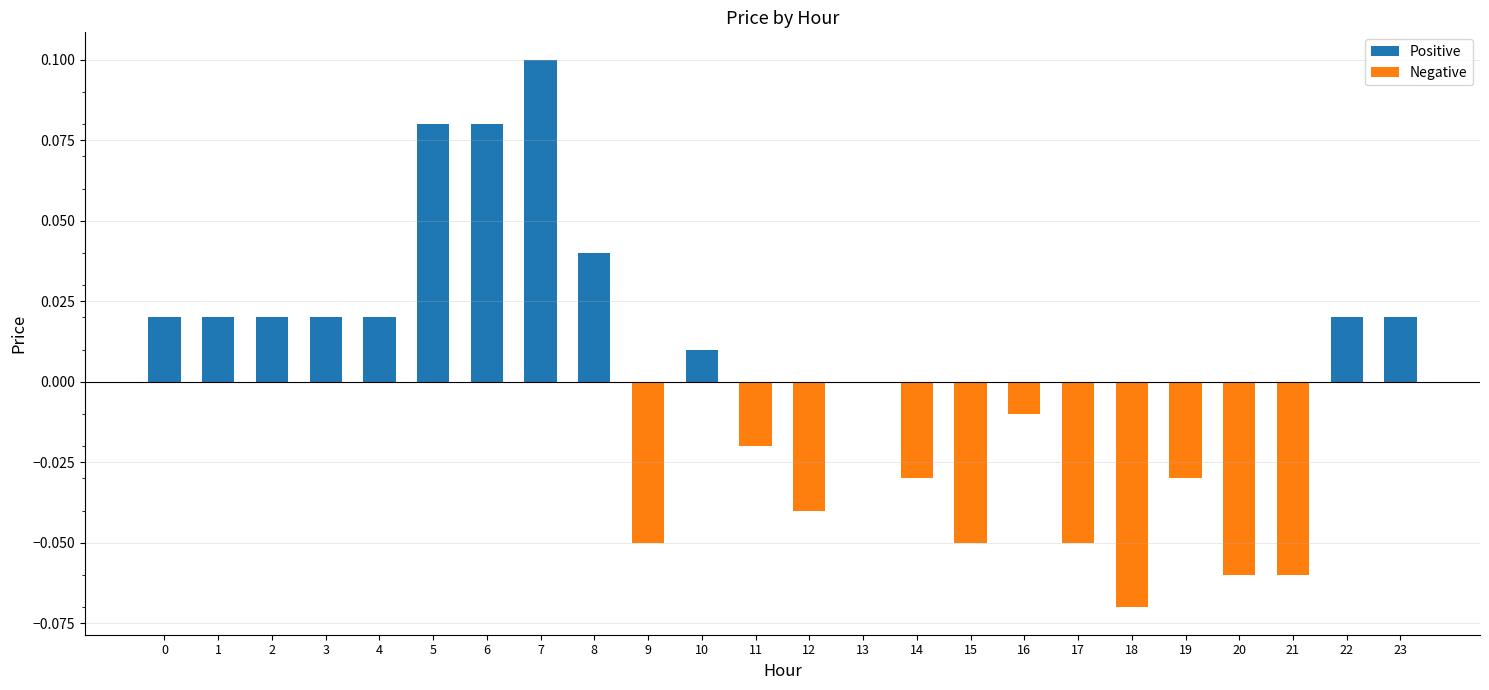

Count the number of data series in this chart.

1